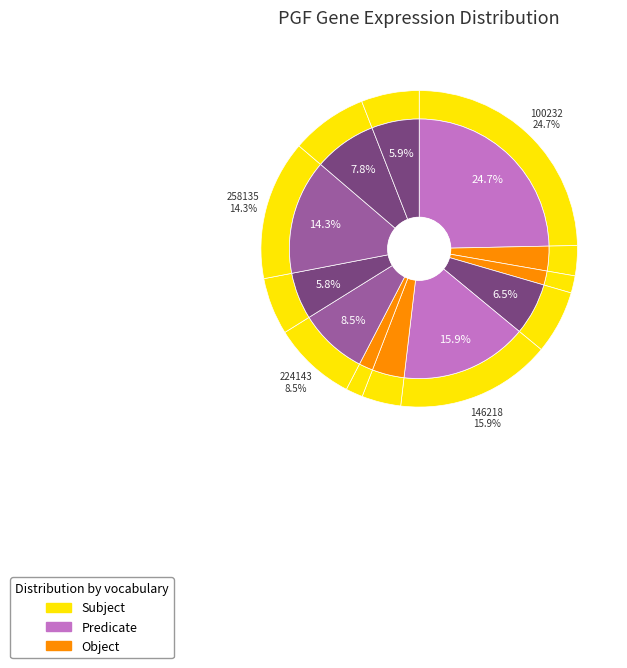

Between 113971 and 146218, which is larger?

146218